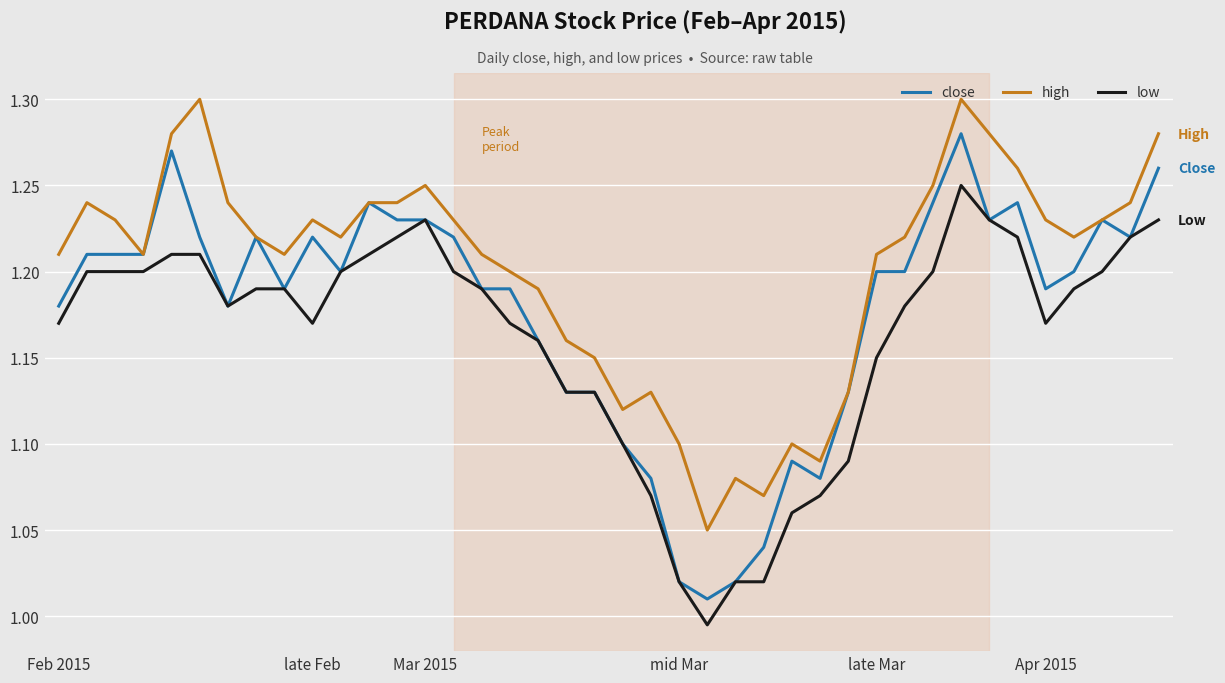

List the series in order of their peak value, highest first.

high, close, low